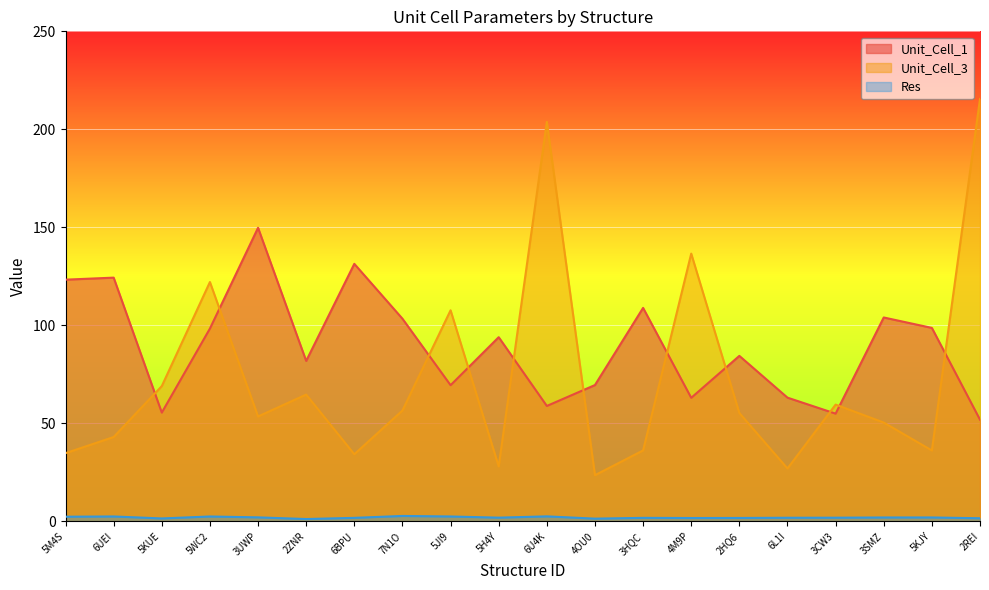

List the series in order of their peak value, lowest first.

Res, Unit_Cell_1, Unit_Cell_3